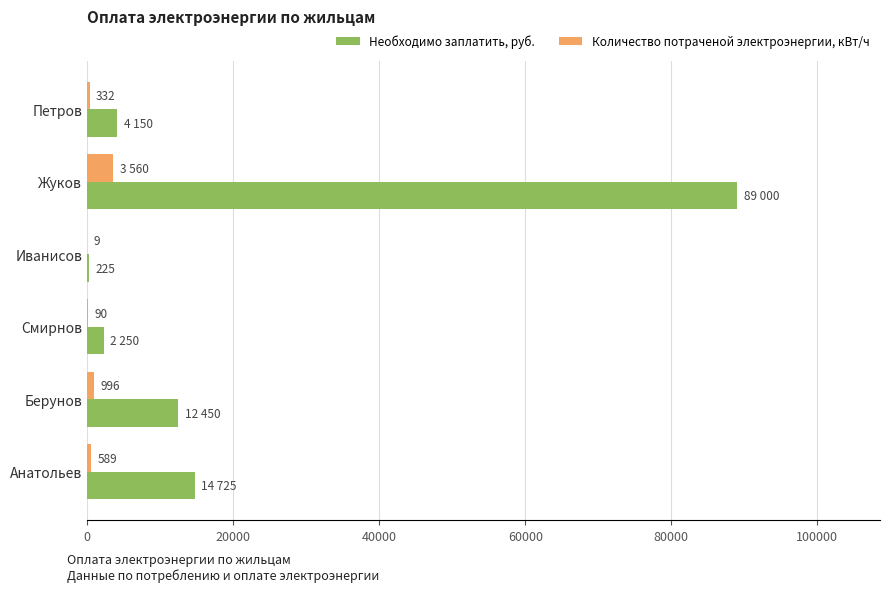

Where is Необходимо заплатить, руб. nearest to the value 44612?

Анатольев